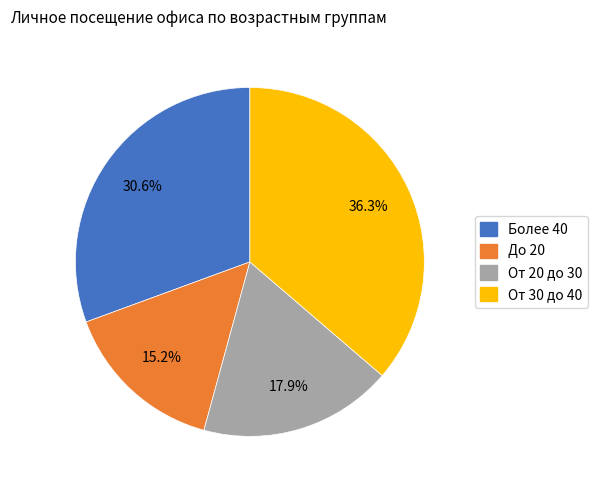

Which slice is the smallest?

До 20